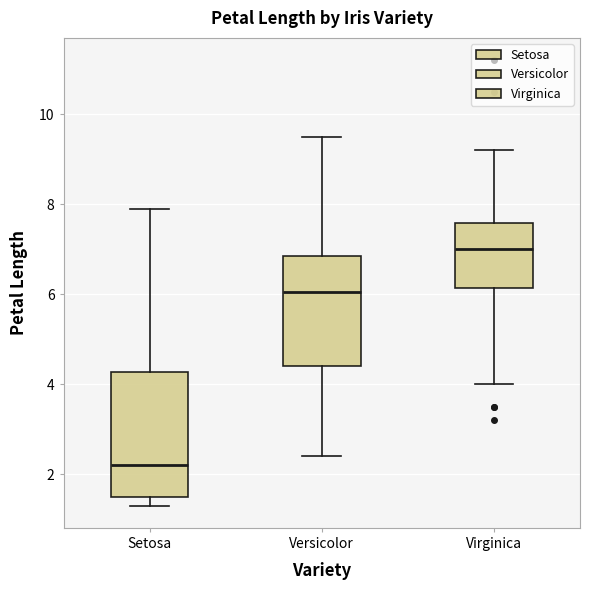

Reading left to right, read every box against the y-axis: the position of its median line, the range the box covers, and the ends of its whiskers. The values are not printed on the chart, so give them approximately, as read against the axis.

Setosa: median 2.2, box 1.6 to 4.2, whiskers 1.4 to 8.0
Versicolor: median 6.0, box 4.4 to 6.8, whiskers 2.4 to 9.6
Virginica: median 7.0, box 6.2 to 7.6, whiskers 4.0 to 9.2